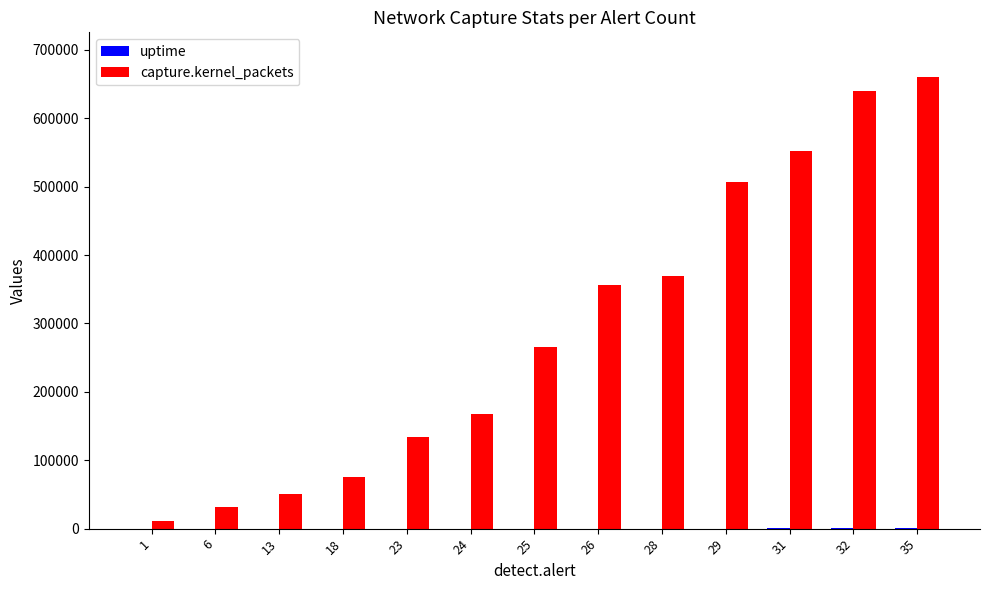

Which series has the largest total across all categories?

capture.kernel_packets